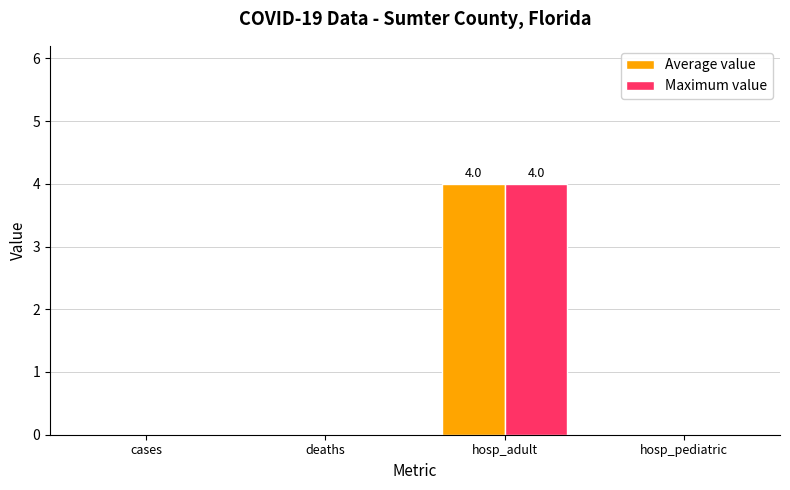

At which label does Maximum value reach its peak?

hosp_adult